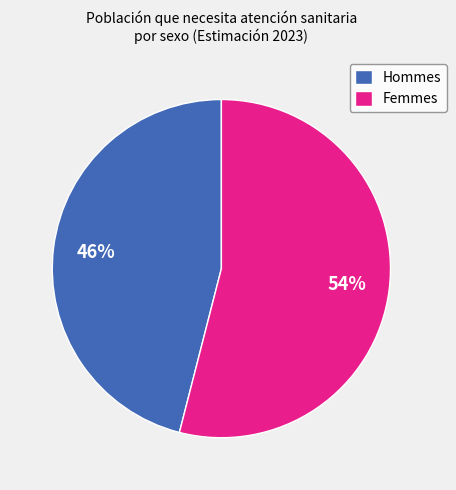

To the nearest percent, what percentage of the pie is Hommes?

46%